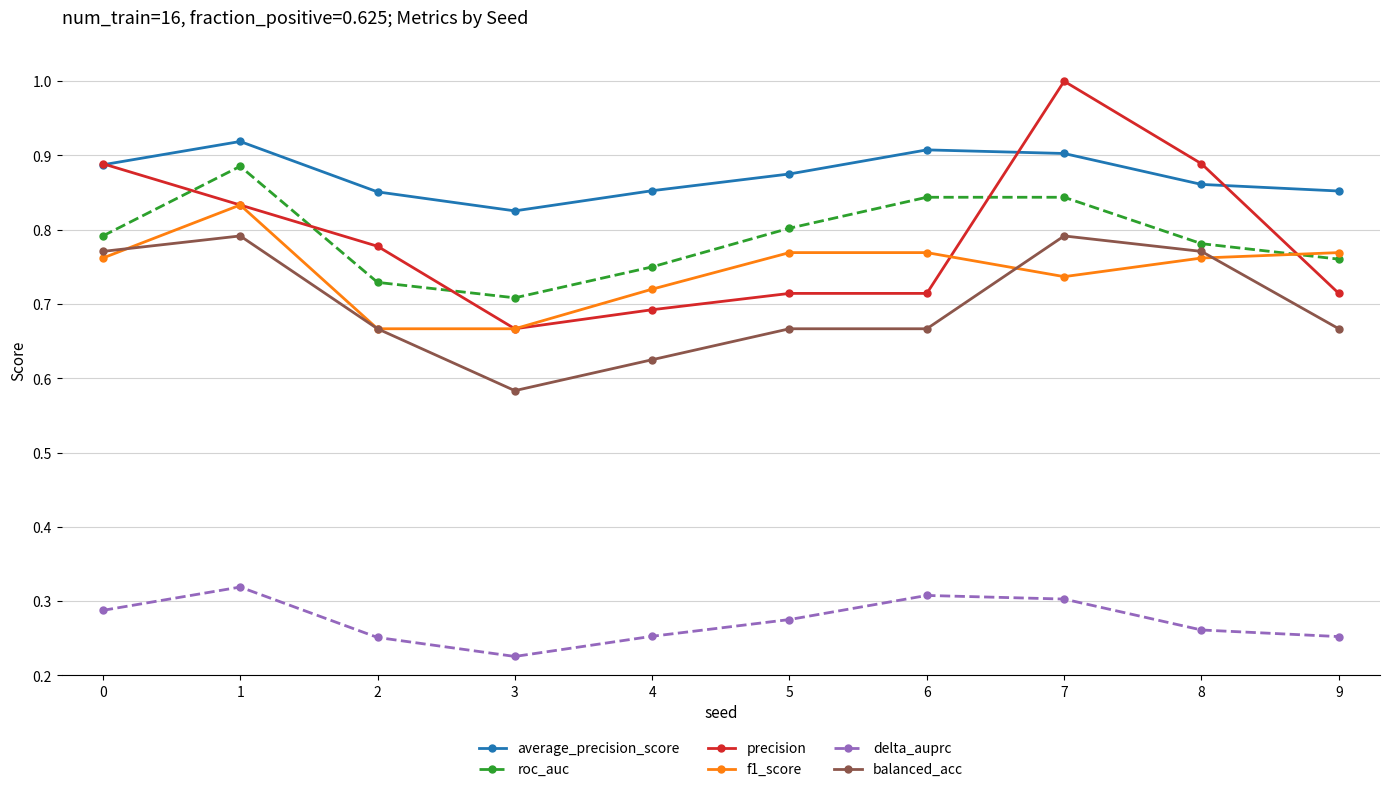

Which series has the widest spread of values?

precision